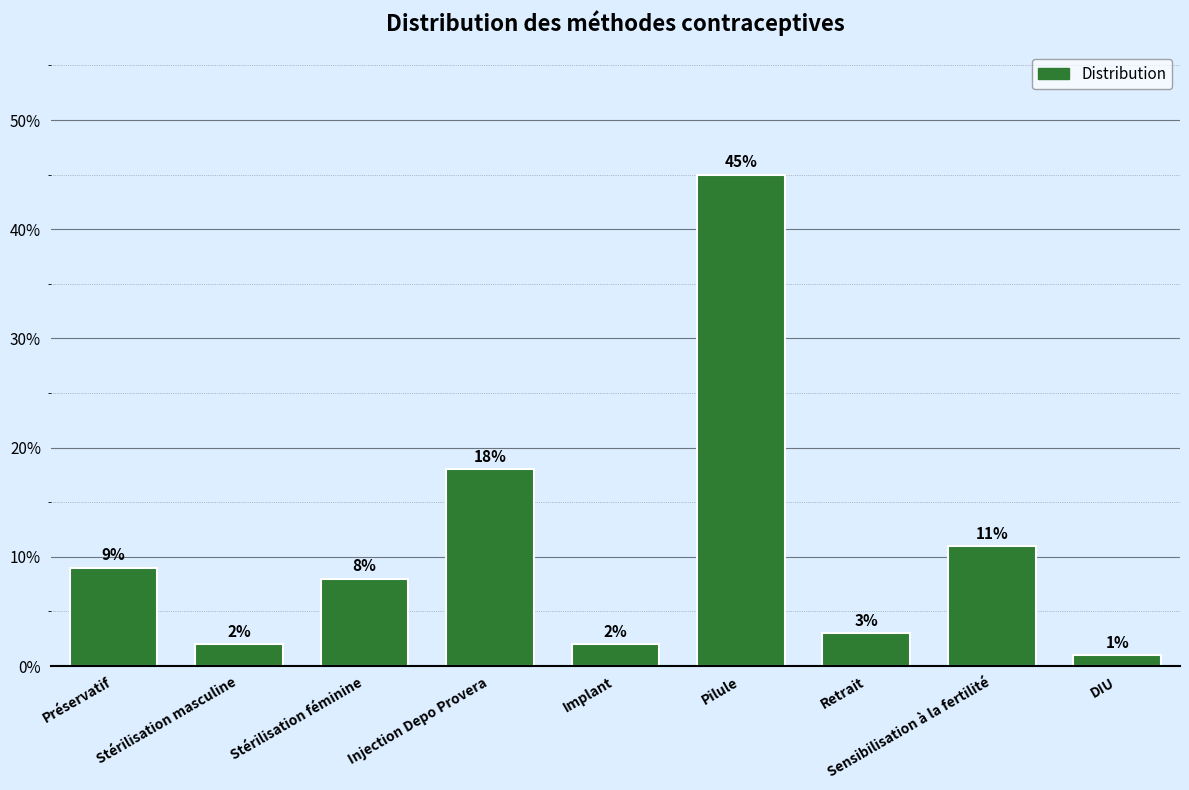

Between Implant and Stérilisation masculine, which is larger?

Implant